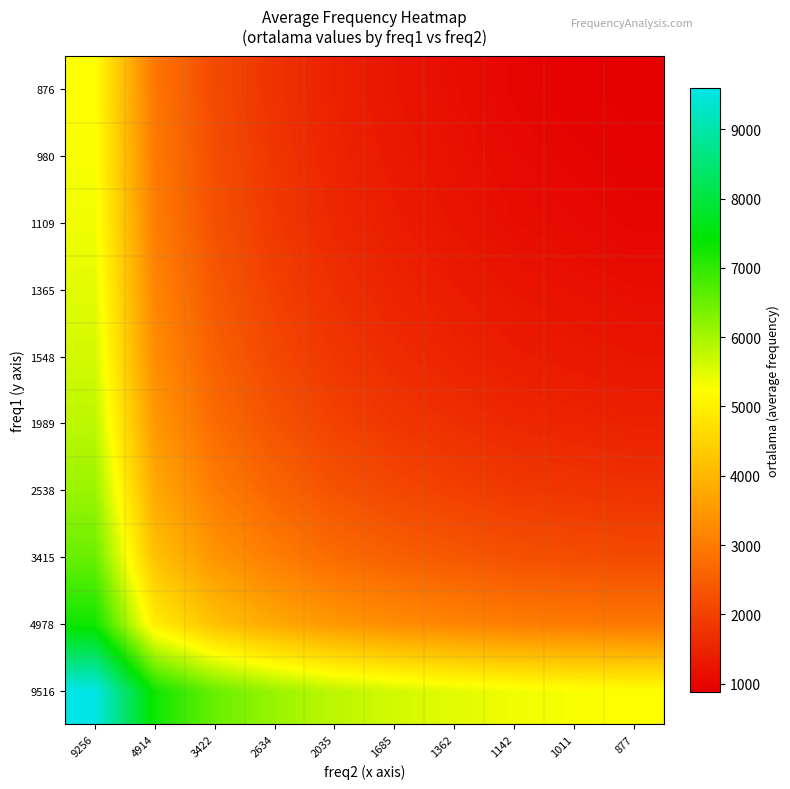

At which category is the sum across all series the highest?

9256